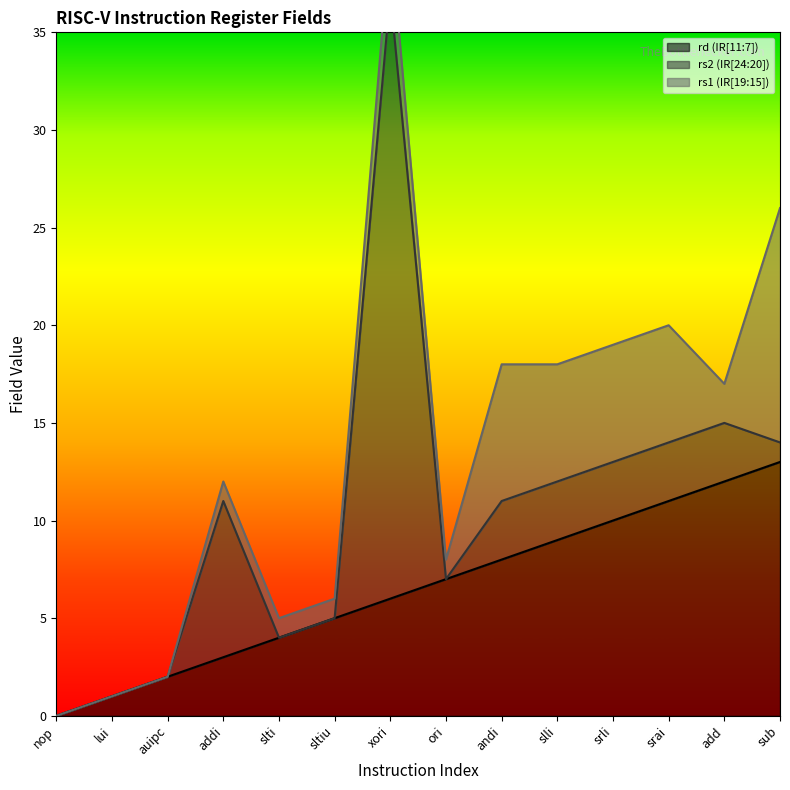

True or false: rs1 (IR[19:15]) and rs2 (IR[24:20]) intersect in this chart.

True